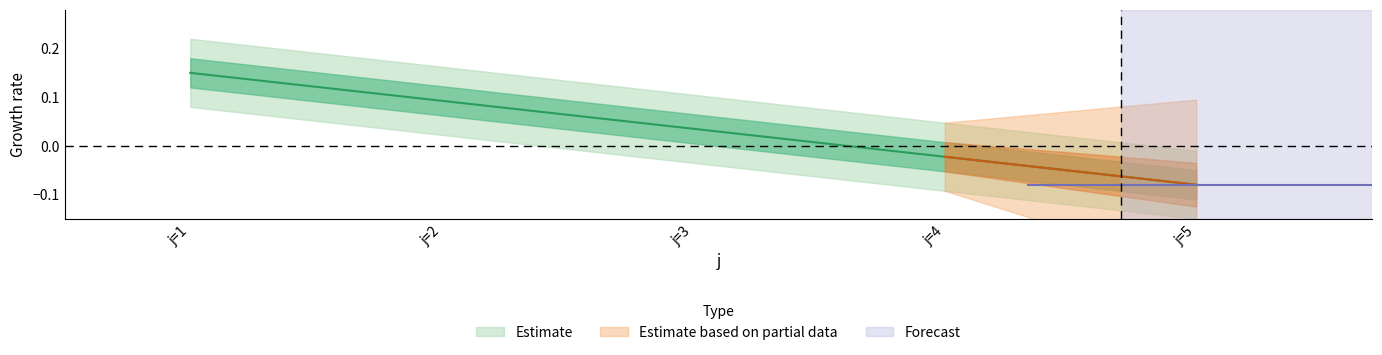

What is the value of the 5th point from the left?

-0.1